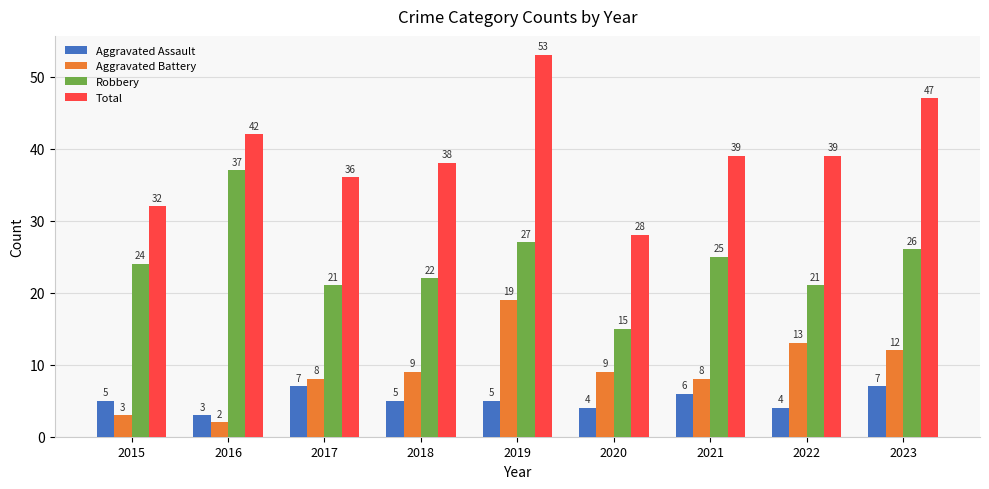

What is the difference between the second highest and minimum values in the Total series?

19